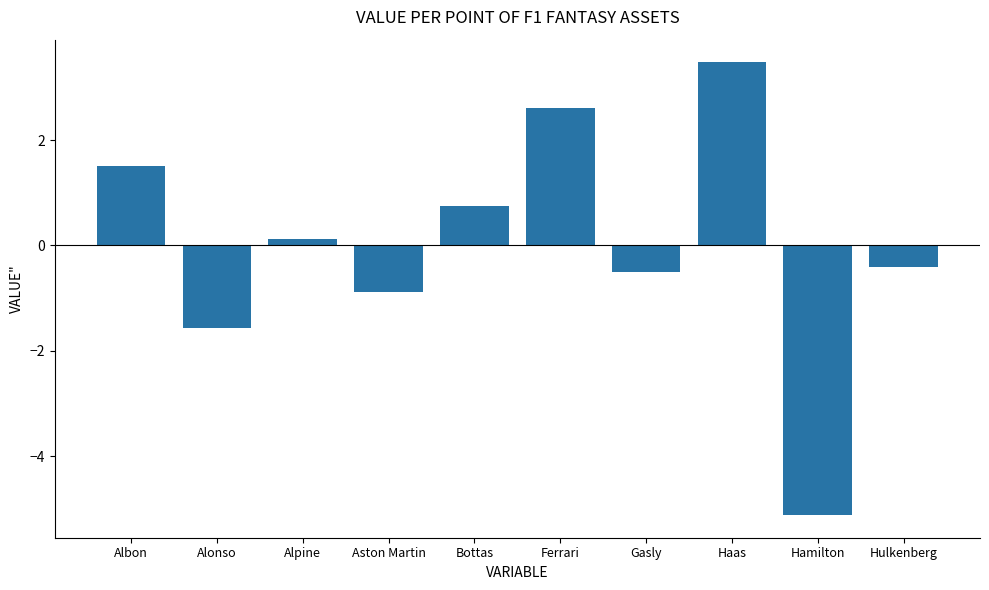

What is the sum of the values at Hamilton and Albon?

-3.6